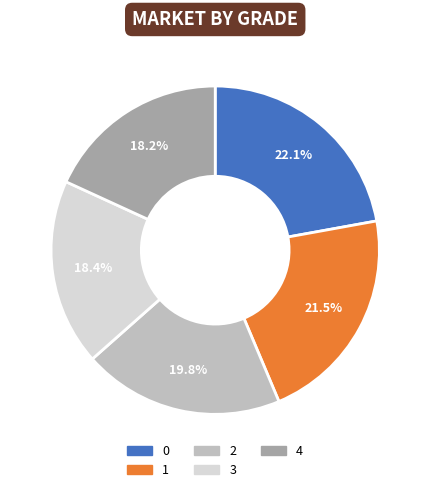

True or false: 1 accounts for 13% of the total.

False